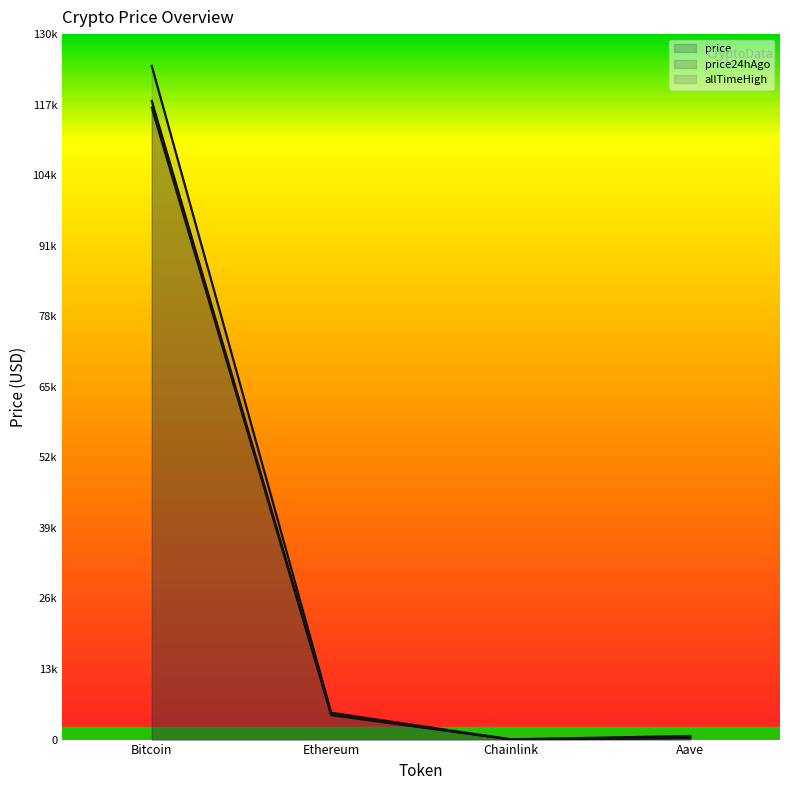

Which label corresponds to the largest value in the chart?

Bitcoin